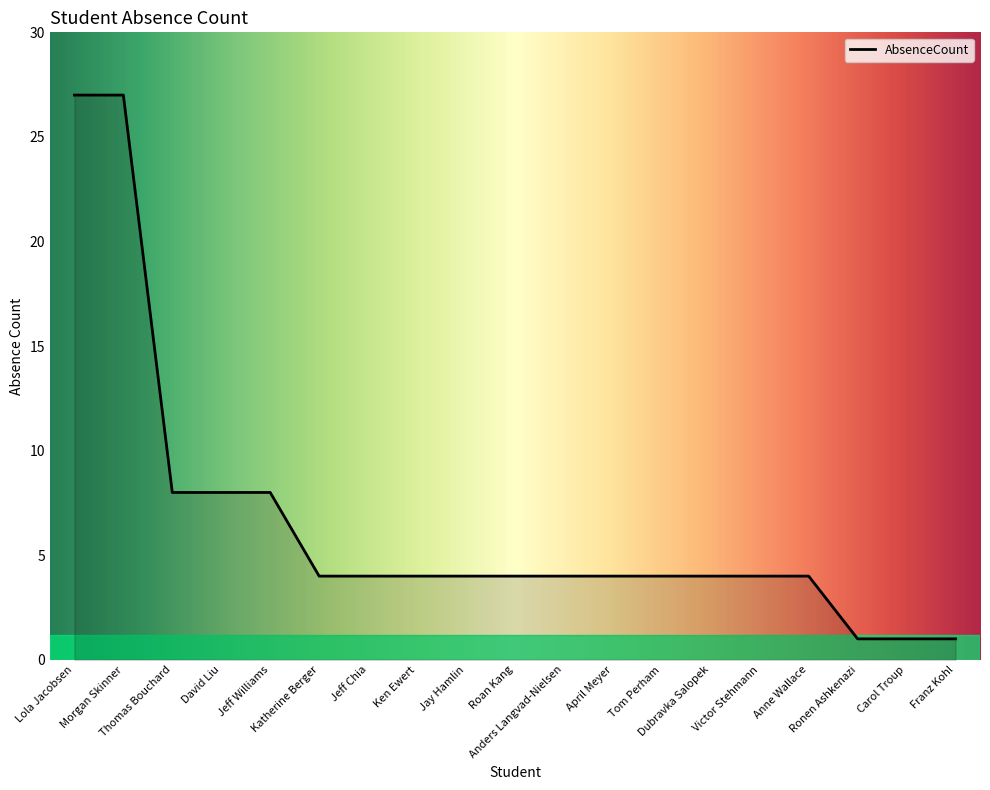

What is the difference between the maximum and minimum values?

26